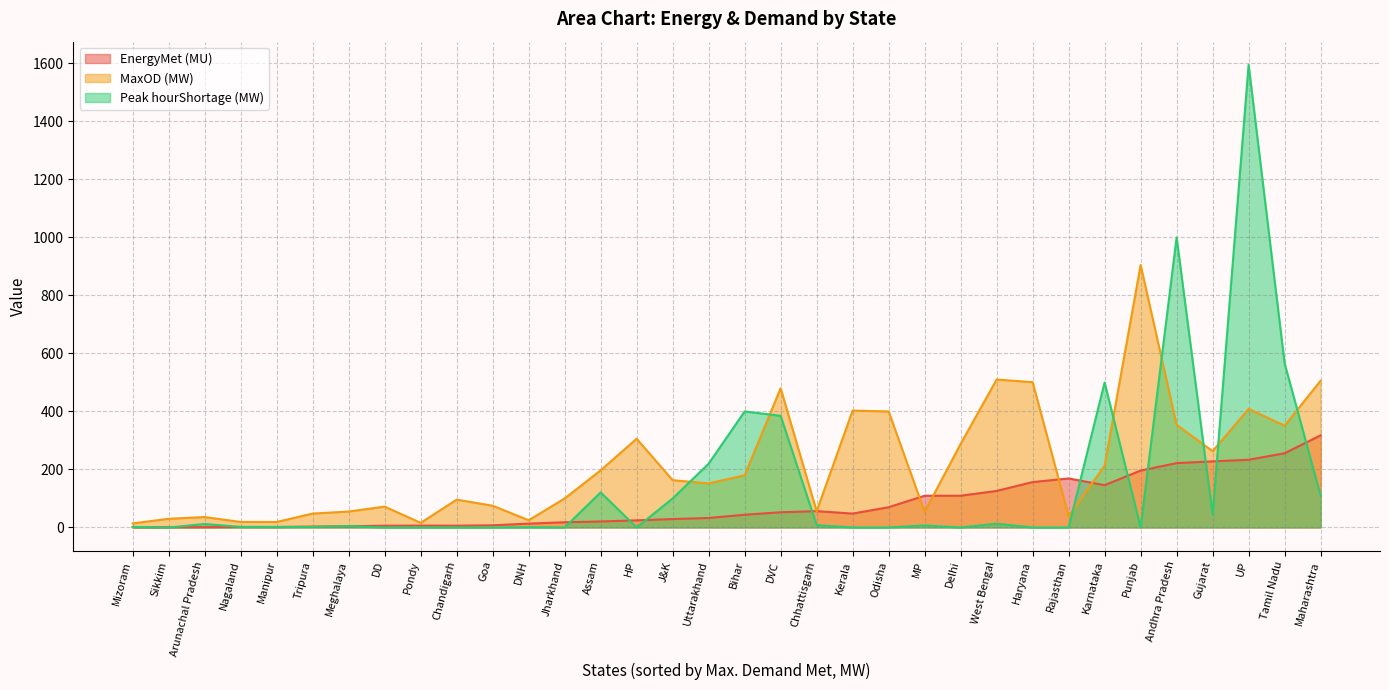

What is the approximate value of MaxOD (MW) at Jharkhand?

100.0